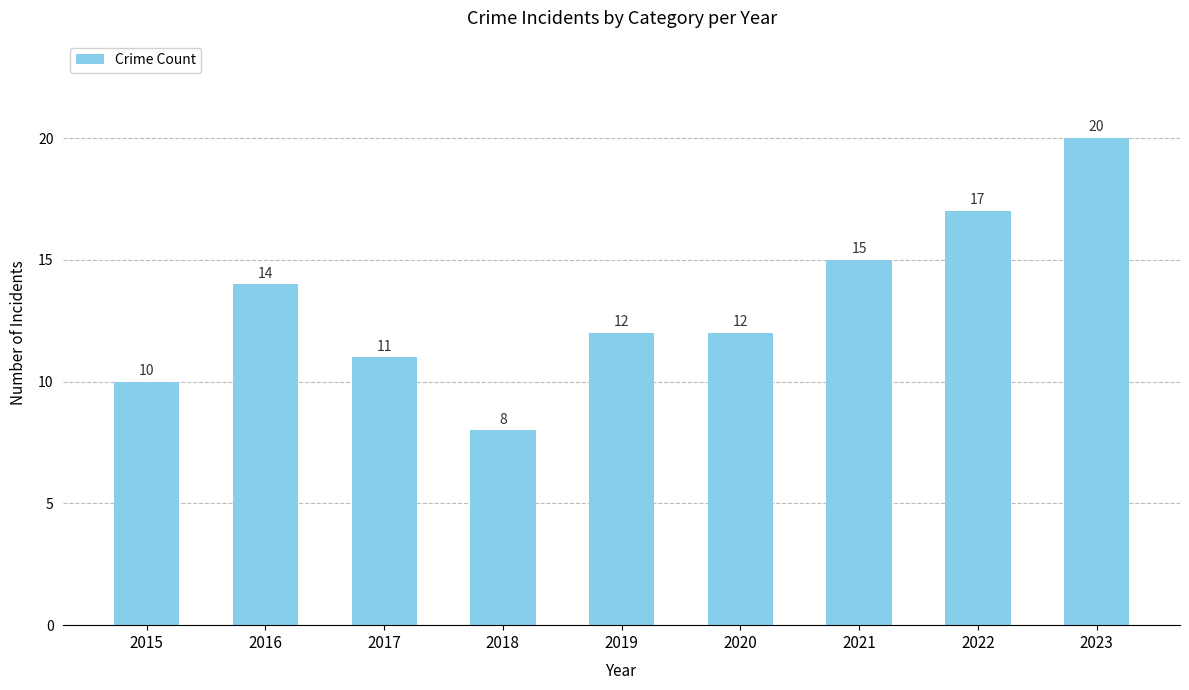

Reading left to right, list all the values displayed in this chart.

2015=10	2016=14	2017=11	2018=8	2019=12	2020=12	2021=15	2022=17	2023=20